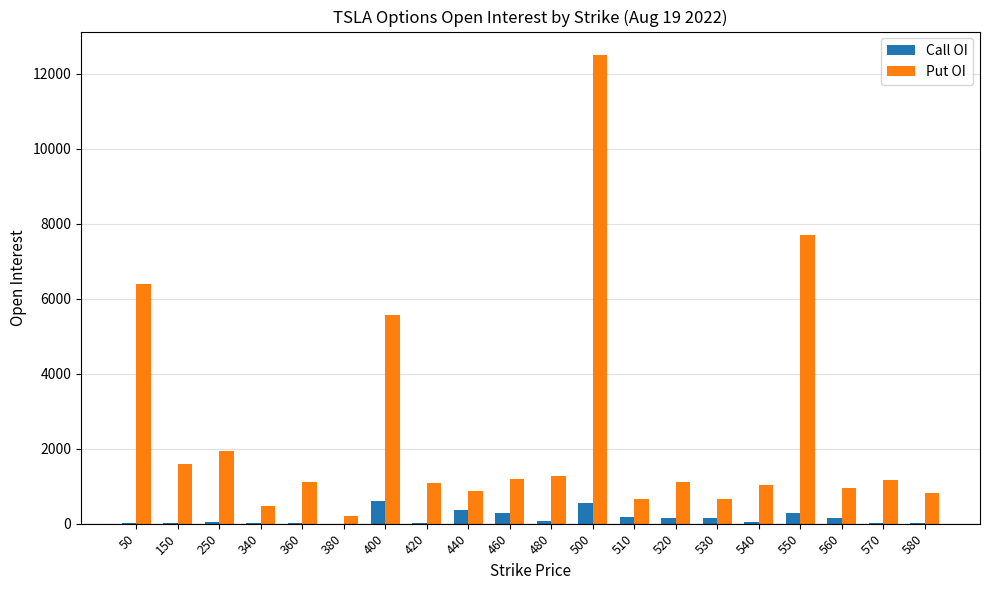

The Put OI series shows 5557 at 400. True or false?

True